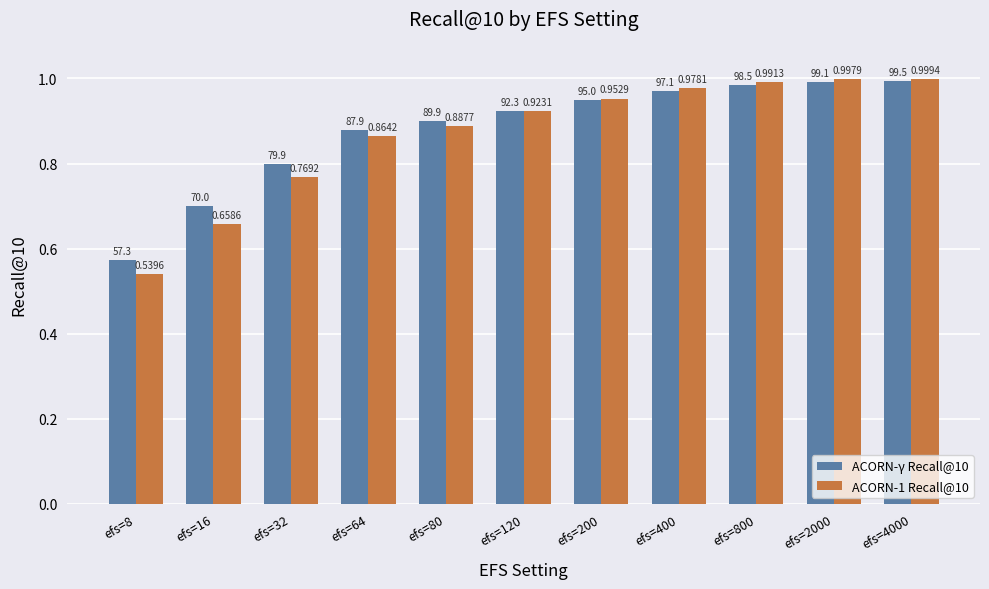

Which category has the highest value across all series?

efs=4000